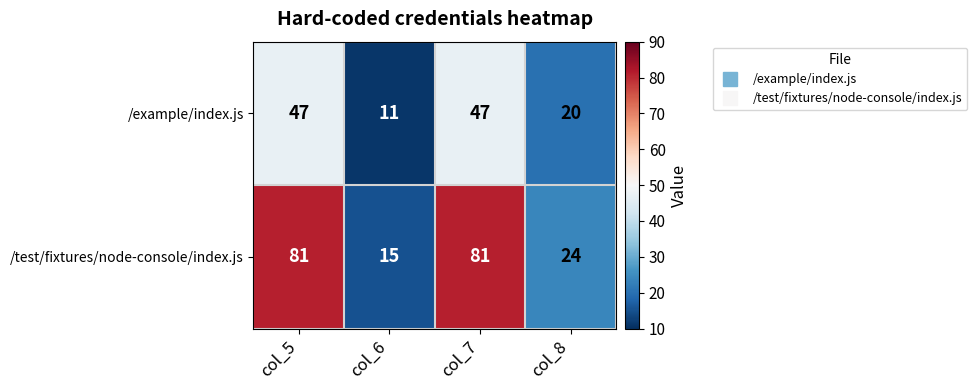

The value of /test/fixtures/node-console/index.js at col_5 is 47. True or false?

False